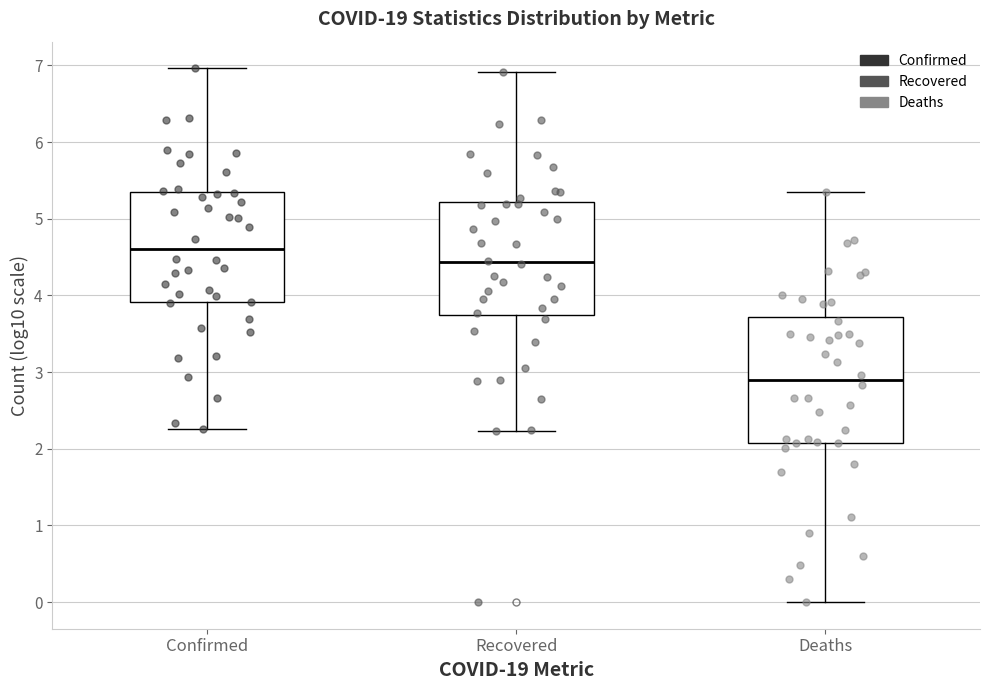

Where is the lower edge of the box for Deaths on the y-axis? The values are not printed on the chart, so give them approximately, as read against the axis.

2.1